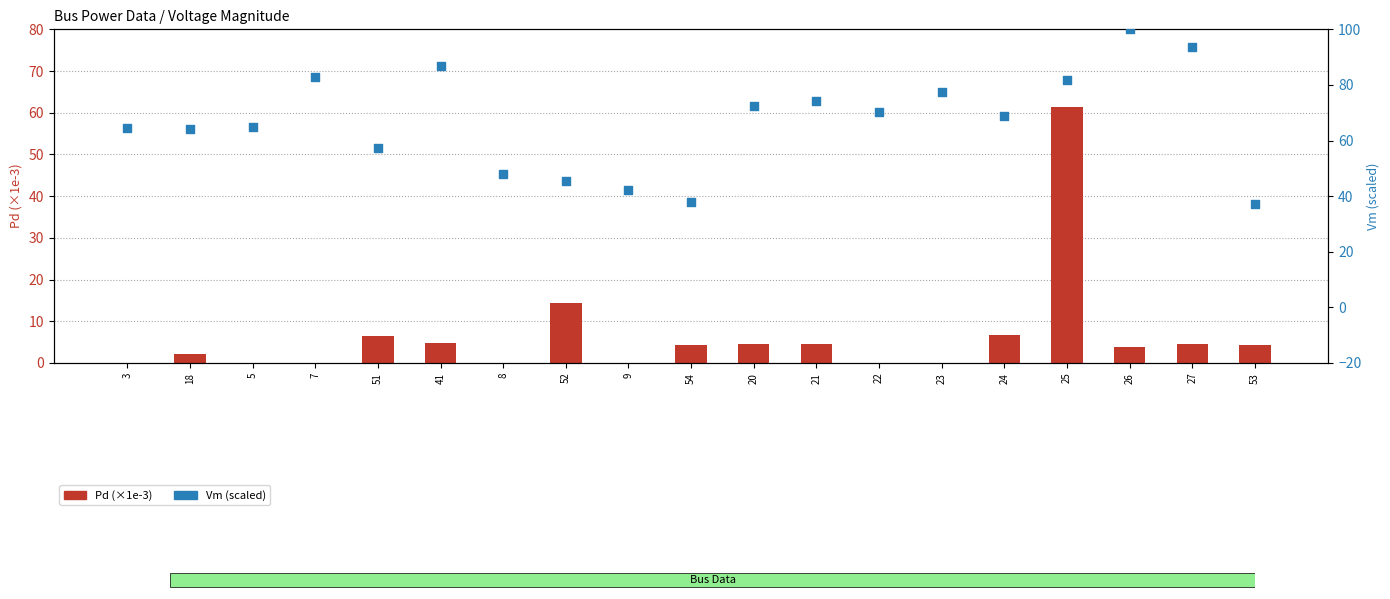

Which series has the largest Y range (max minus min)?

Vm (scaled)